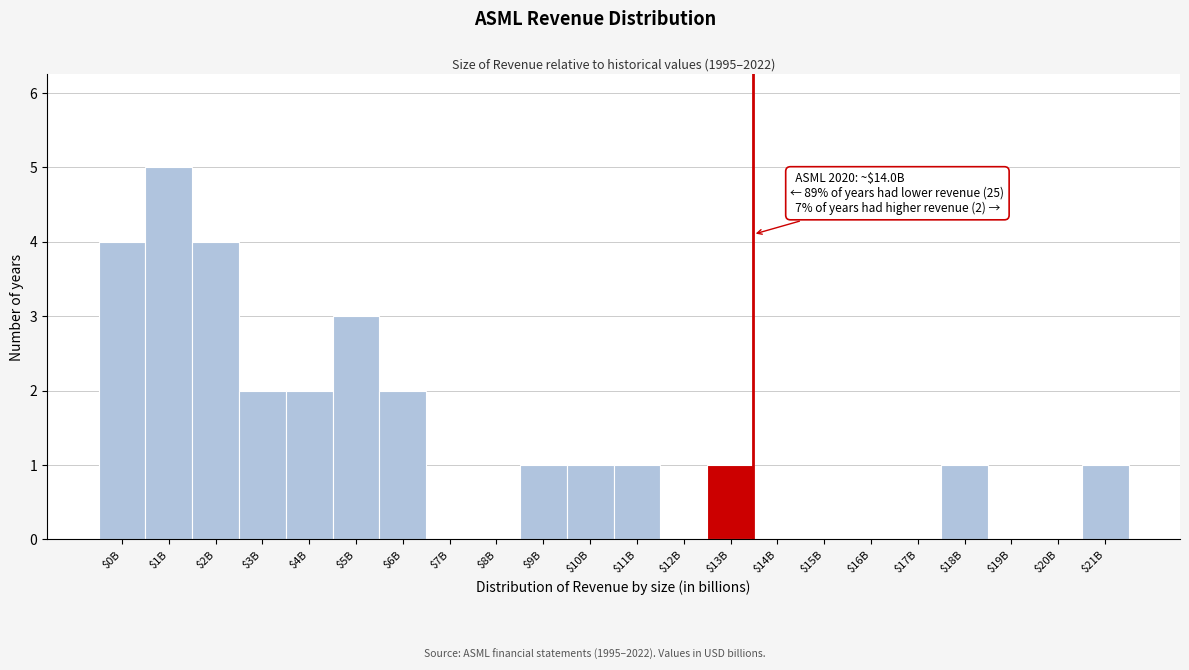

Is it true that the value at $8B is -3?

False